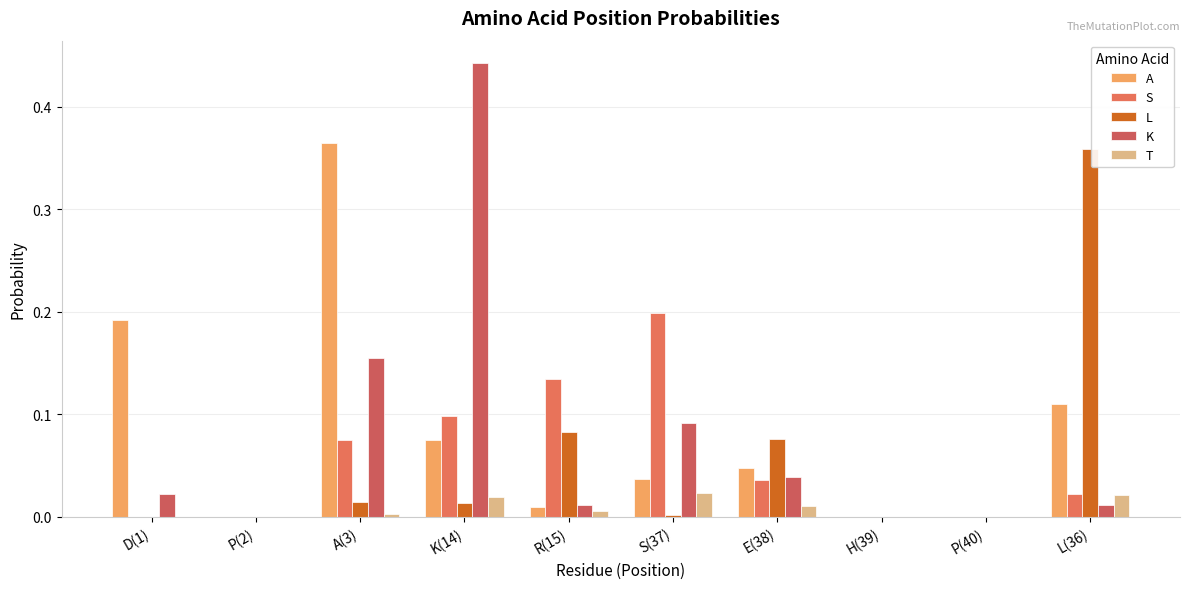

The A series shows 0.2 at L(36). True or false?

False